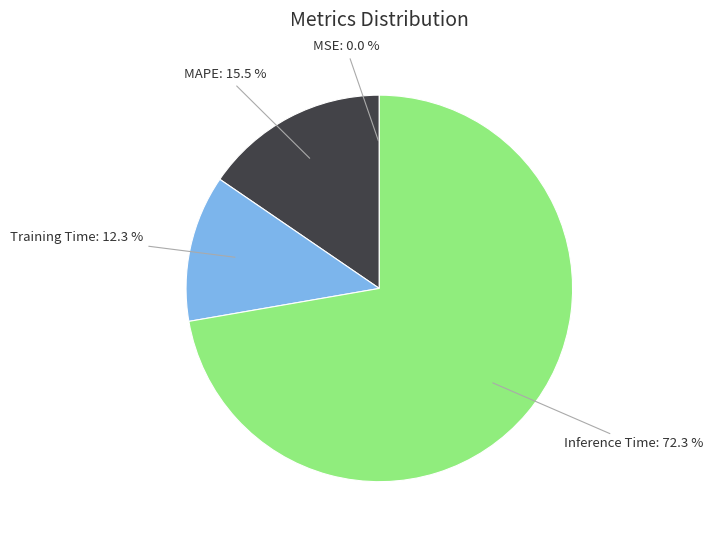

Is there a majority slice in this chart?

Yes